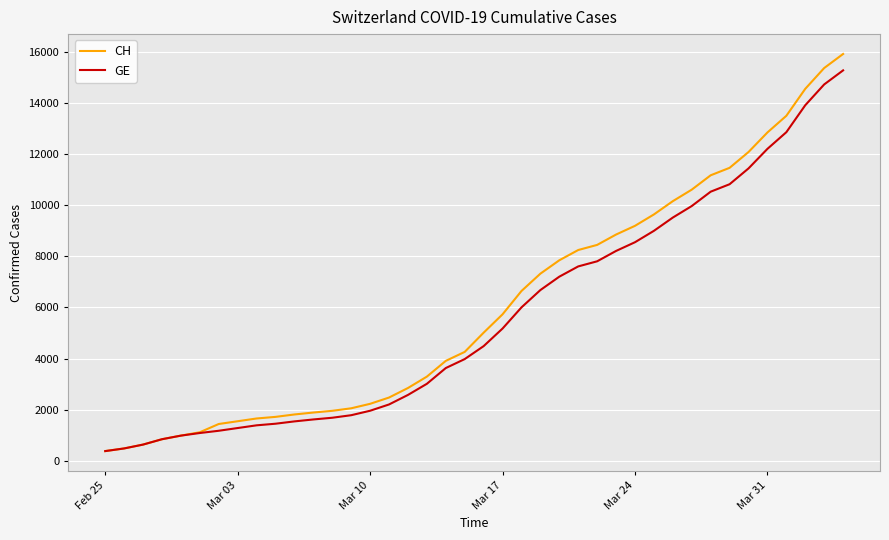

Which series has the widest spread of values?

CH